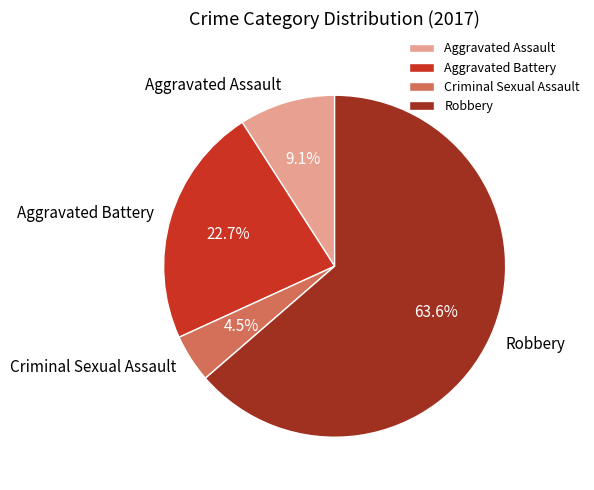

To the nearest percent, what is the difference between the Aggravated Assault and Criminal Sexual Assault slice percentages?

5%